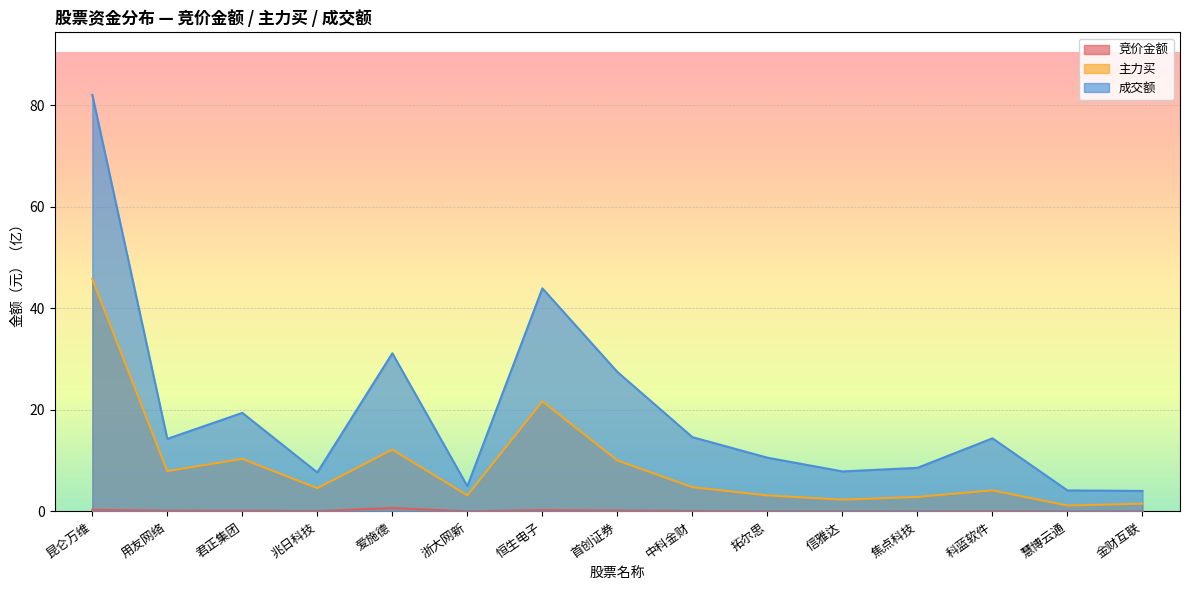

Reading left to right, what are all the values shown in this chart?

竞价金额: 0.3	0.1	0.1	0.1	0.7	0.0	0.3	0.2	0.1	0.0	0.0	0.0	0.0	0.0	0.0
主力买: 45.8	7.9	10.3	4.6	12.2	3.2	21.7	10.0	4.8	3.2	2.3	2.8	4.1	1.2	1.5
成交额: 82.0	14.3	19.4	7.7	31.1	5.0	43.9	27.4	14.6	10.6	7.9	8.6	14.4	4.1	4.0